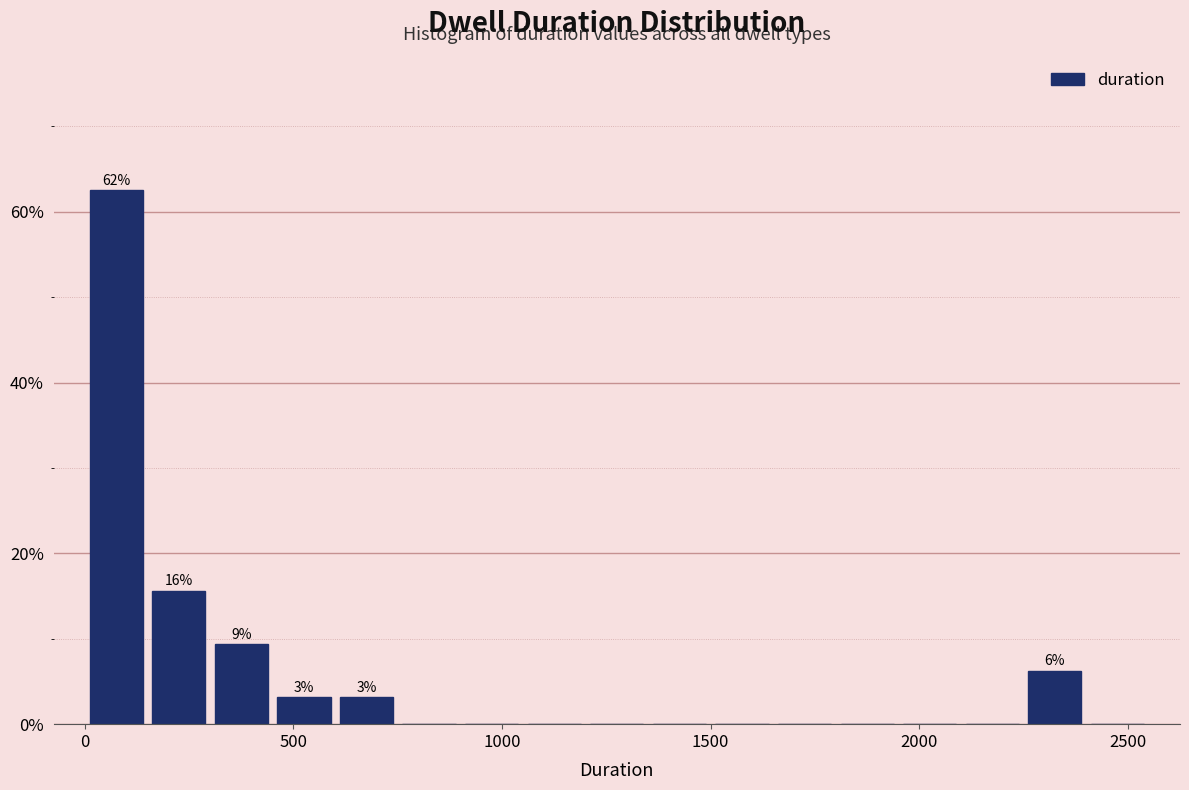

Read against the x-axis, roughly where is the centre of the tallest bar?

100